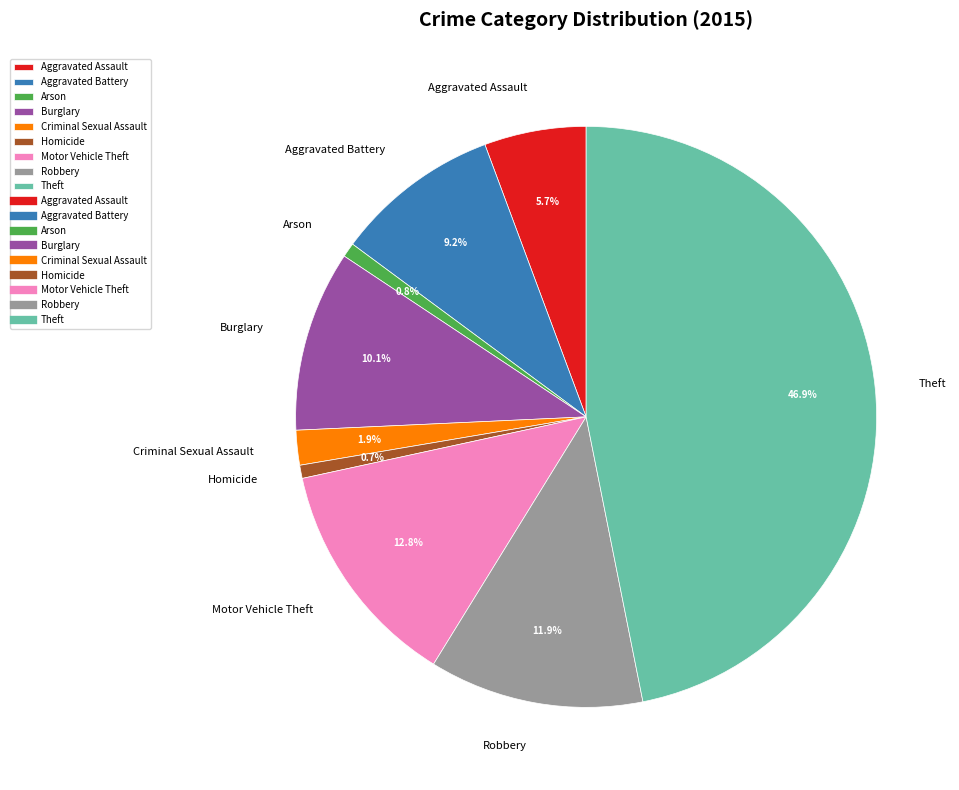

What is the largest slice in the pie chart?

Theft